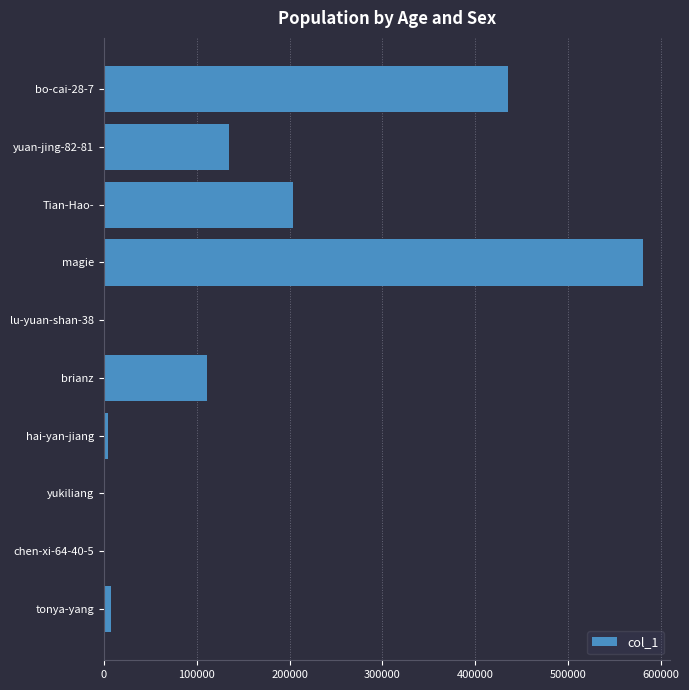

Between Tian-Hao- and yukiliang, which is larger?

Tian-Hao-